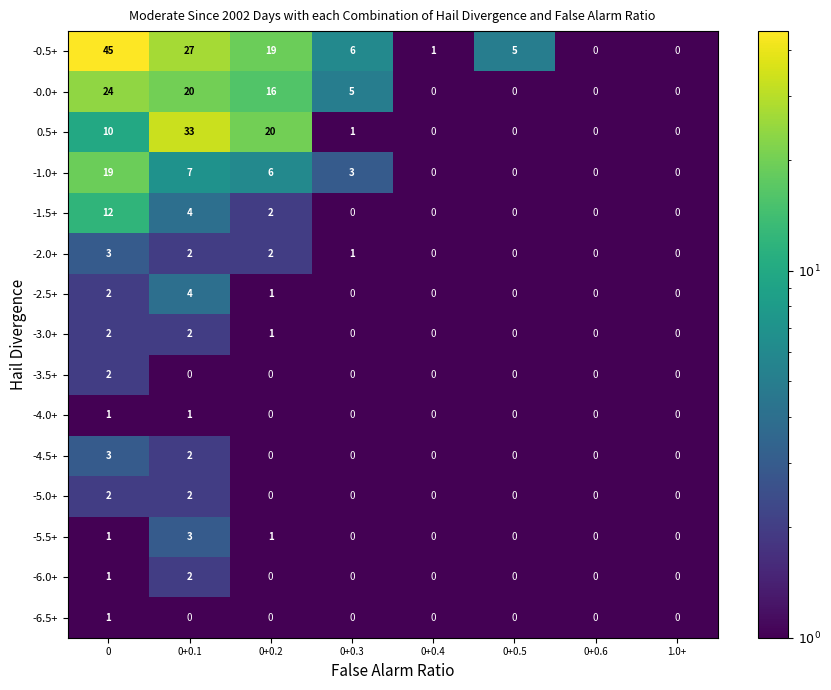

True or false: -3.0+ has a value of 0 at 0+0.4.

True